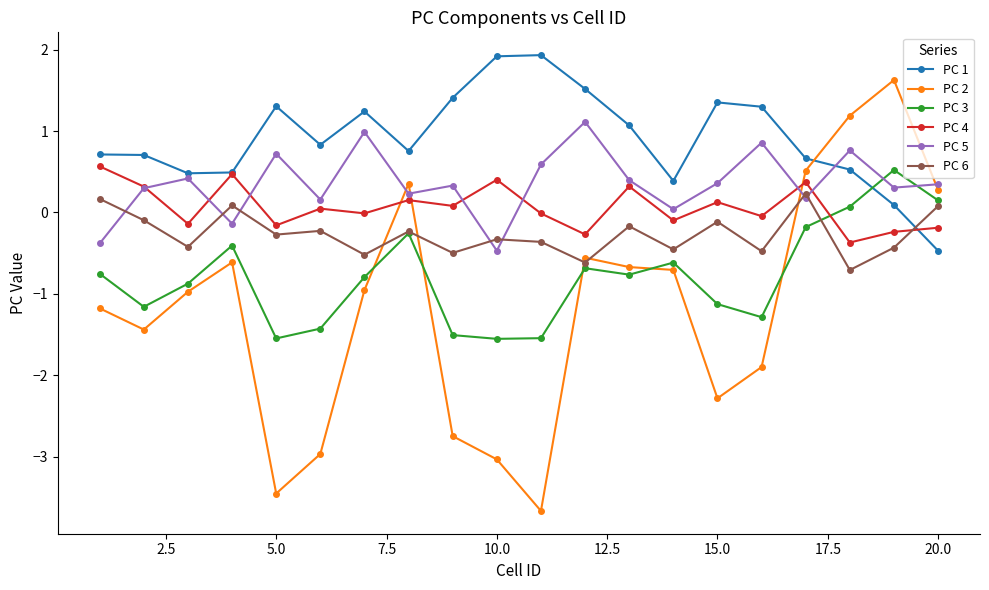

Which series has the largest total across all categories?

PC 1